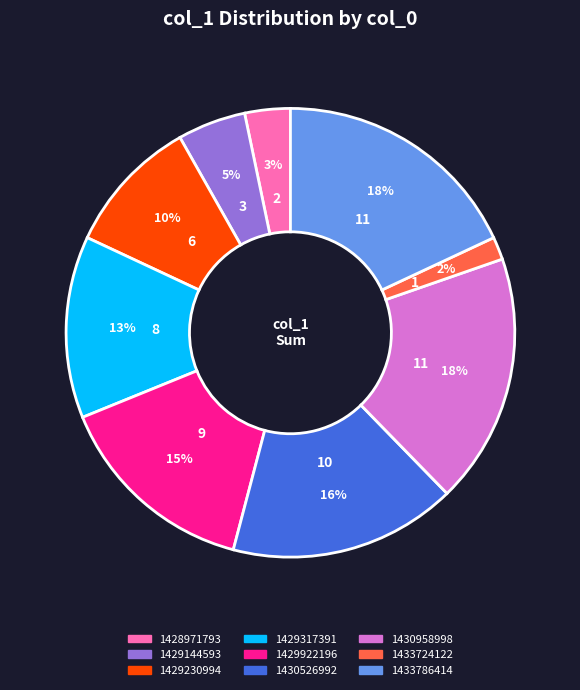

To the nearest percent, what is the difference between the largest and smallest slice percentages?

16%